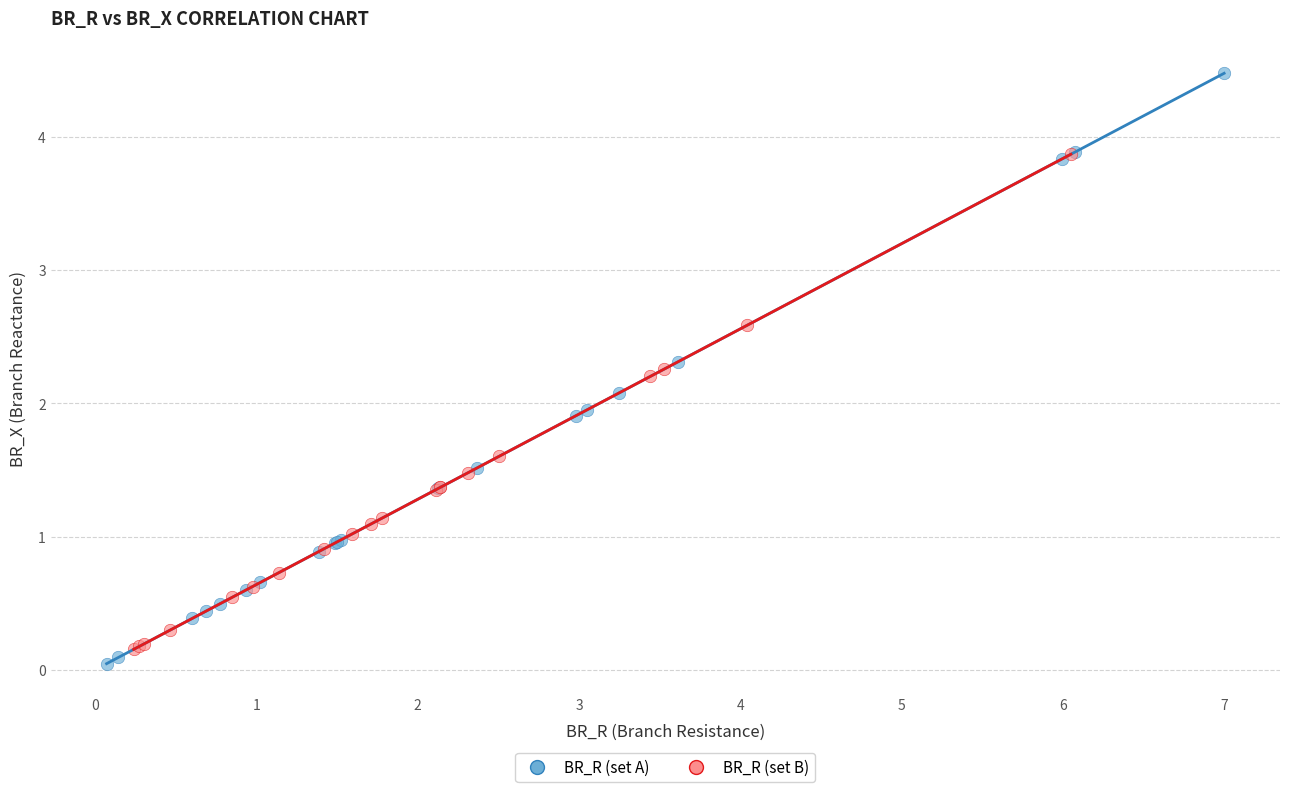

Which series has the largest Y range (max minus min)?

BR_R (set A)